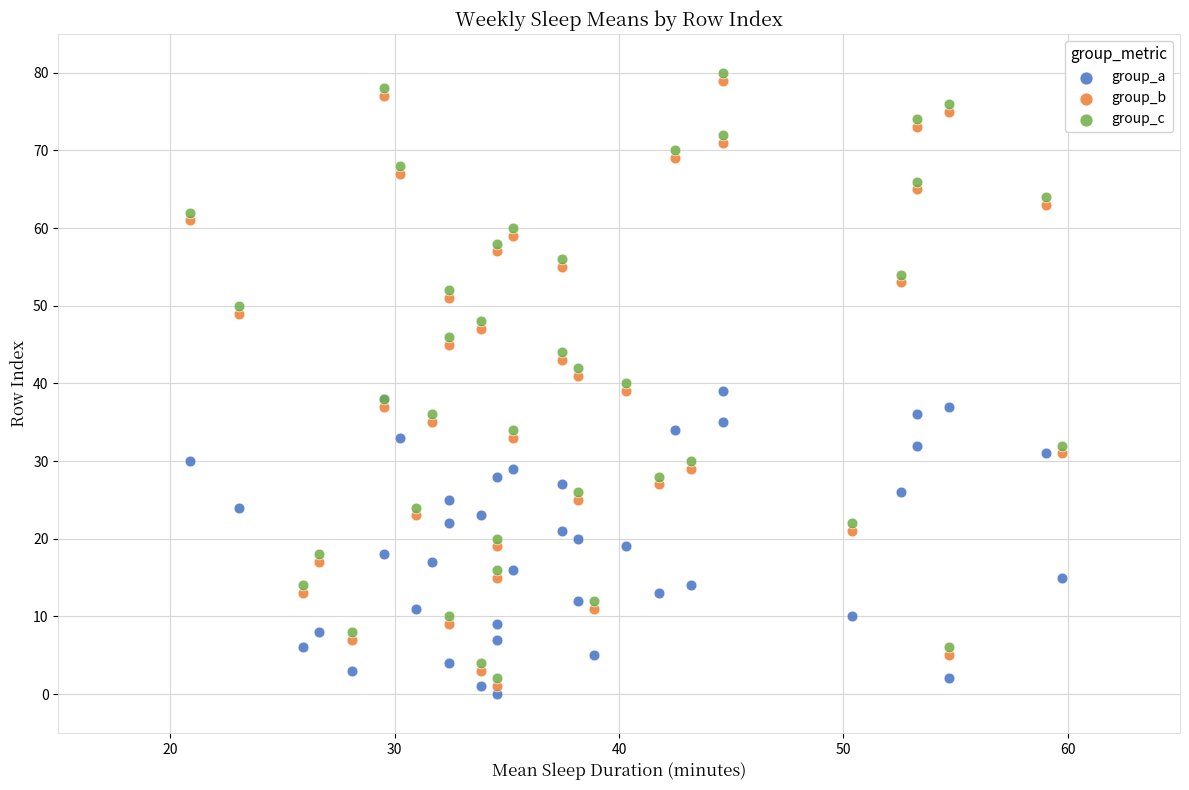

Which series contains the lowest Y value?

group_a